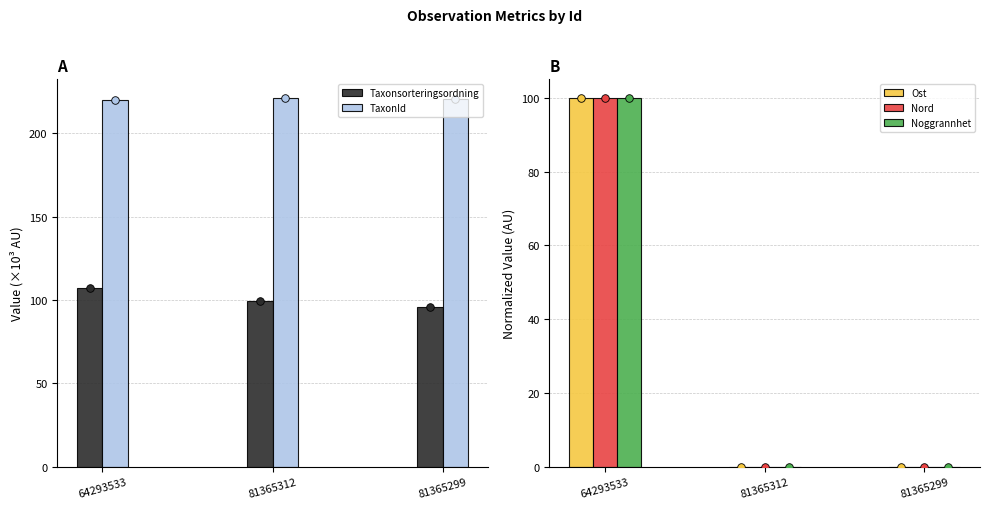

What is the total value across all series at 81365299?

316.0